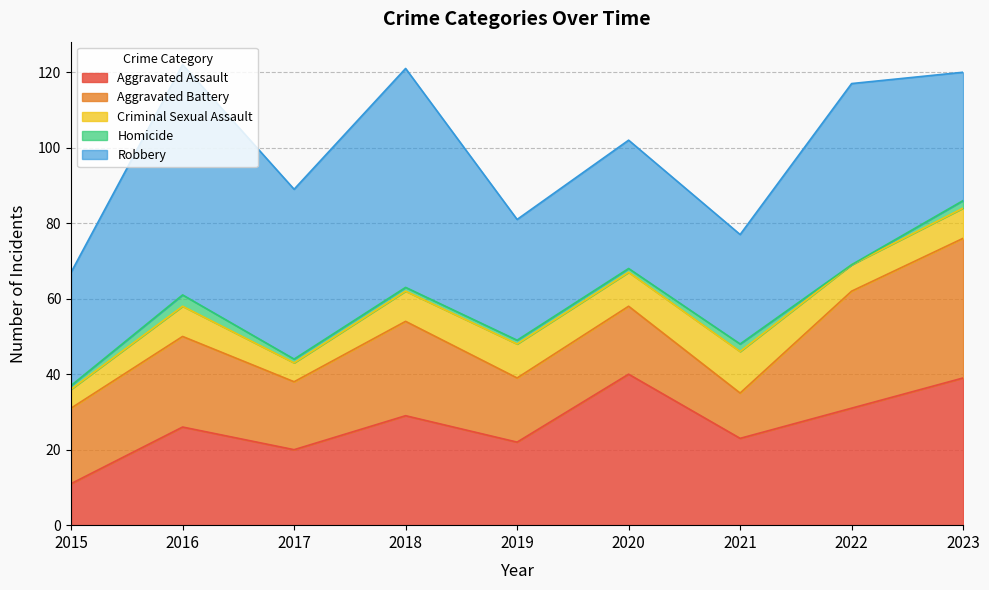

Is it true that Criminal Sexual Assault equals 8 at 2016?

True